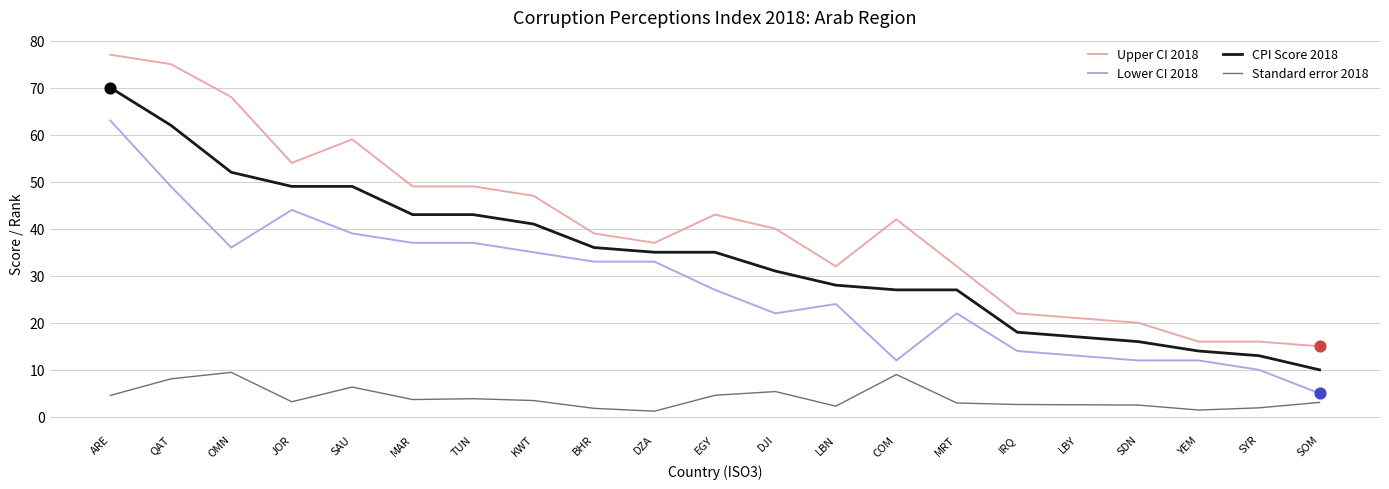

Which series has the largest total across all categories?

Upper CI 2018